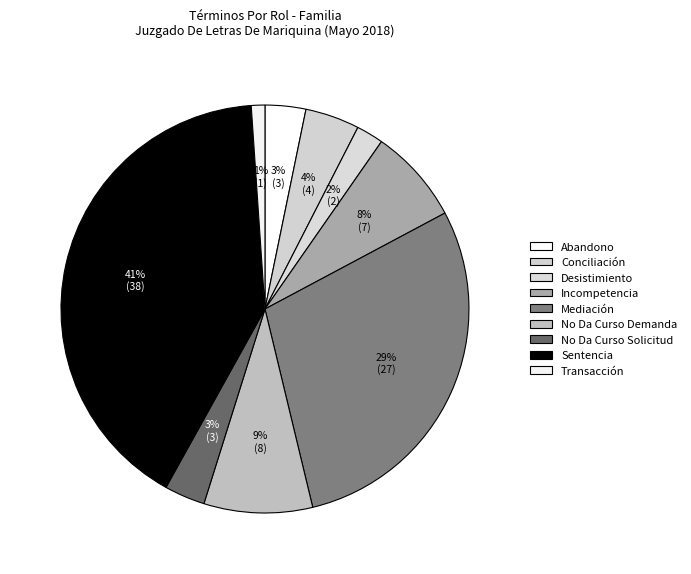

Which slice is the largest?

Sentencia